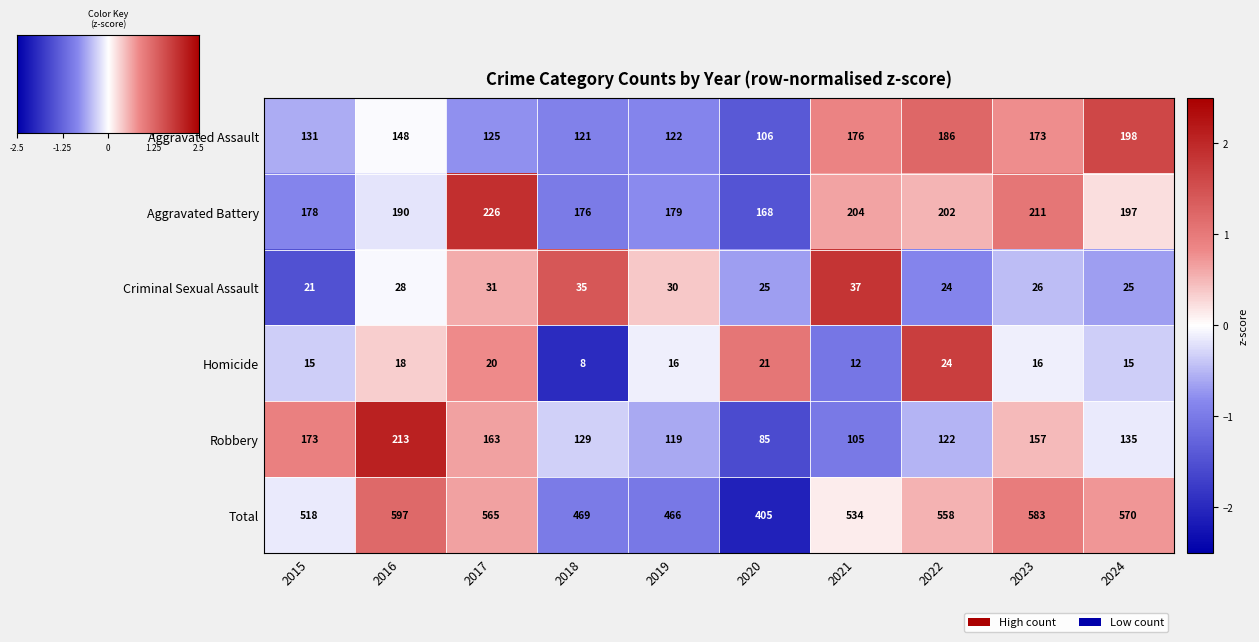

Where is Criminal Sexual Assault nearest to the value 29?

2016